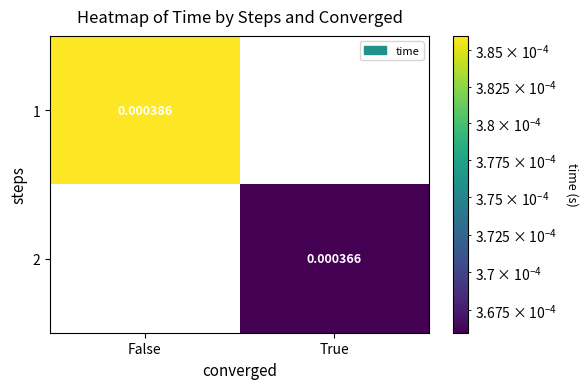

Which series has the largest range (max minus min)?

1